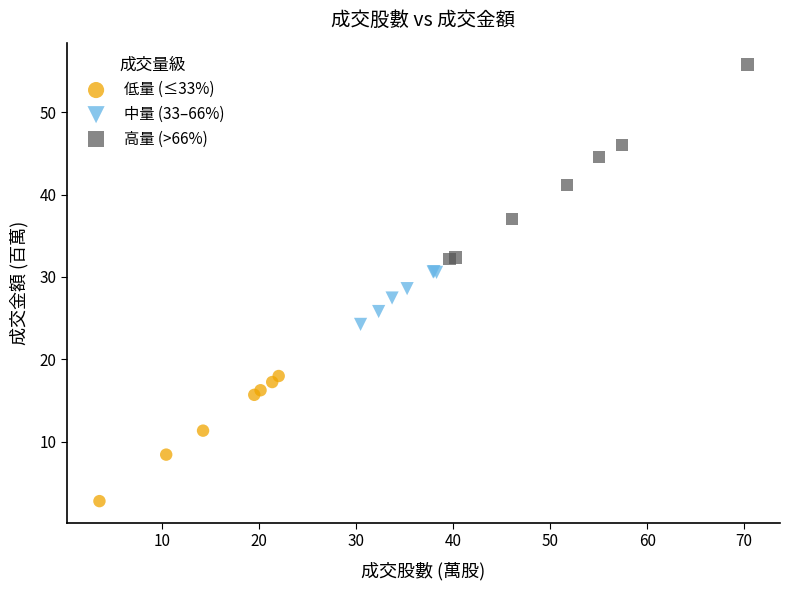

What are all the series names shown in the legend?

低量 (≤33%), 中量 (33–66%), 高量 (>66%)